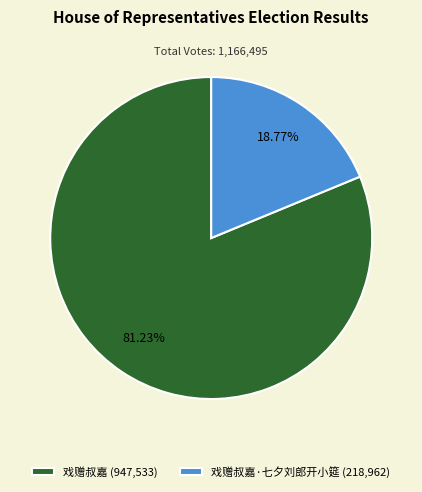

Do 戏赠叔嘉·七夕刘郎开小筵 (218,962) and 戏赠叔嘉 (947,533) together represent more than half of the pie?

Yes